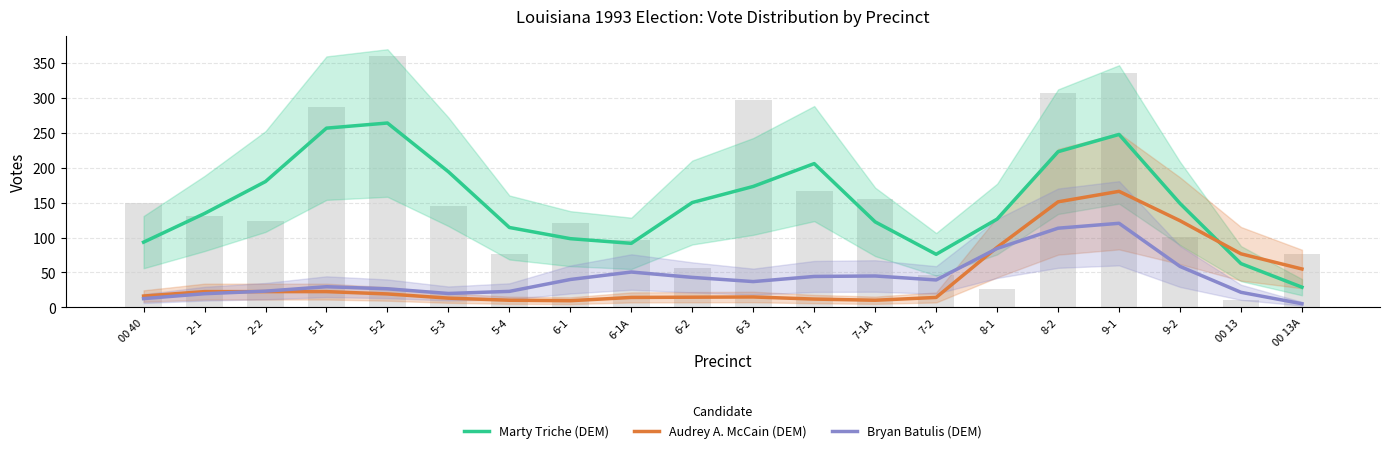

The value of Audrey A. McCain (DEM) at 5-1 is 33.8. True or false?

False